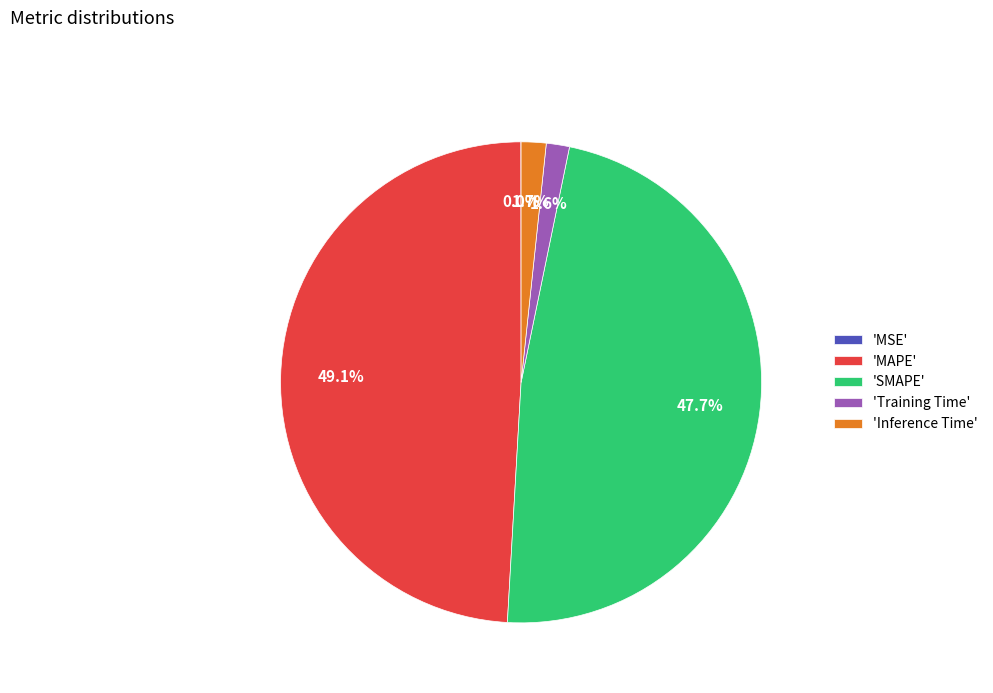

To the nearest percent, what is the difference between the largest and smallest slice percentages?

49%